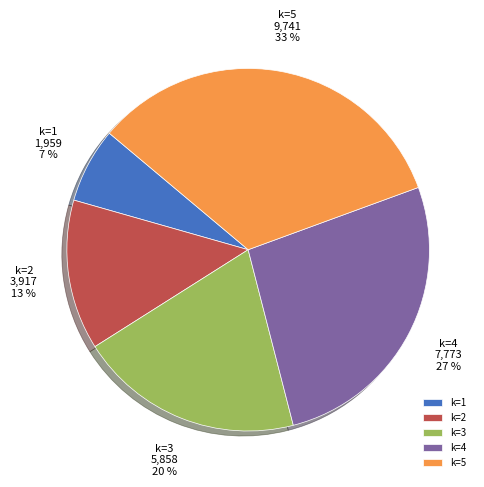

Is it true that k=2 is 2% of the pie?

False